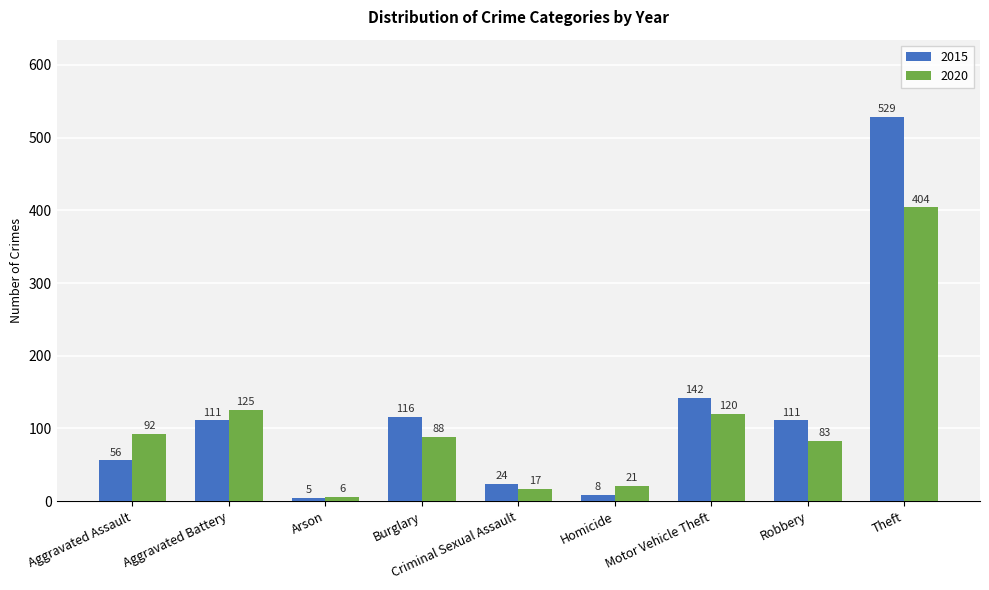

At which label is 2020 closest to 205?

Aggravated Battery